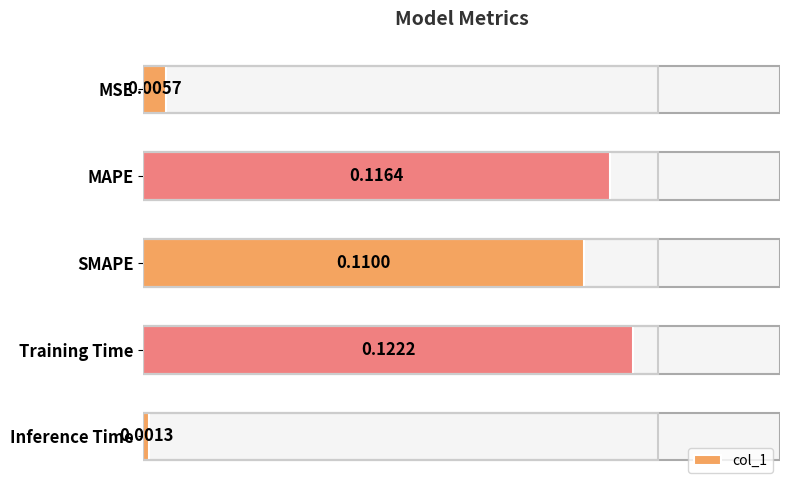

Which label corresponds to the smallest value in the chart?

Inference Time